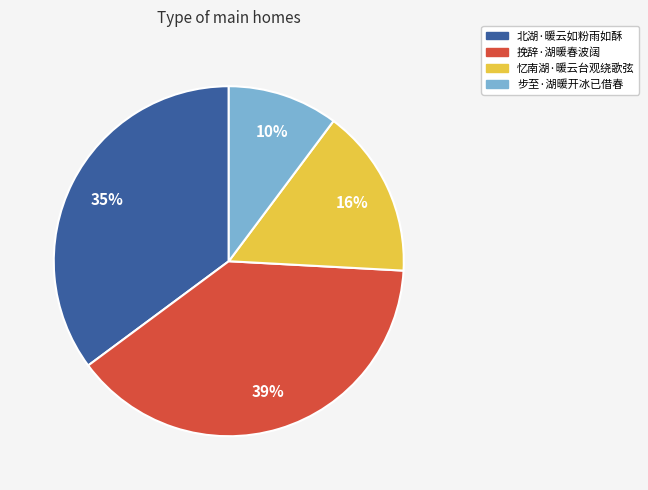

Count the number of slices in the pie.

4